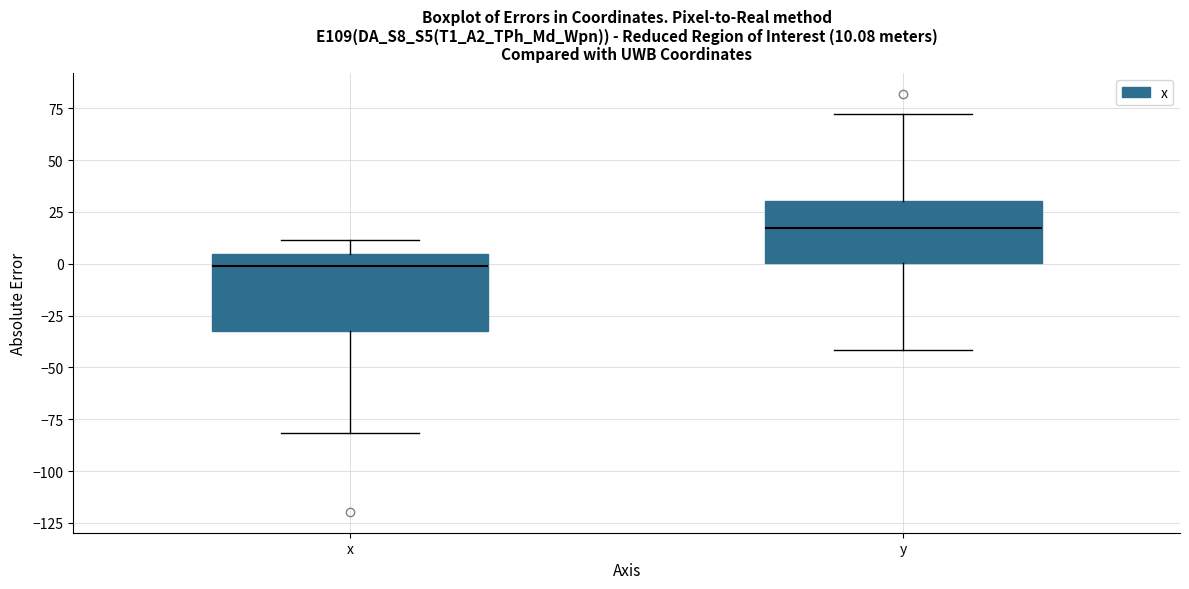

Which box's median line is the highest?

y